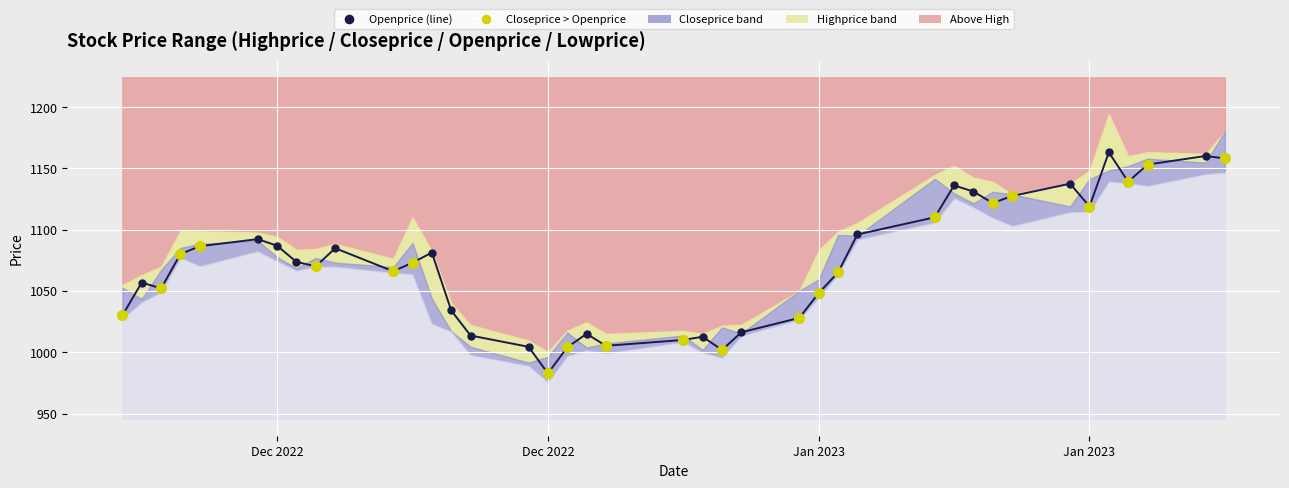

Reading left to right, list all the values displayed in this chart.

1030.0	1056.8	1052.0	1080.0	1086.4	1092.2	1086.8	1073.6	1070.0	1084.8	1066.0	1073.0	1081.2	1034.0	1013.6	1004.4	982.7	1004.0	1015.0	1005.2	1010.0	1012.6	1001.8	1016.2	1028.0	1048.2	1065.0	1096.0	1110.0	1136.0	1131.0	1121.6	1127.4	1137.4	1118.8	1163.0	1139.0	1153.0	1160.0	1158.0